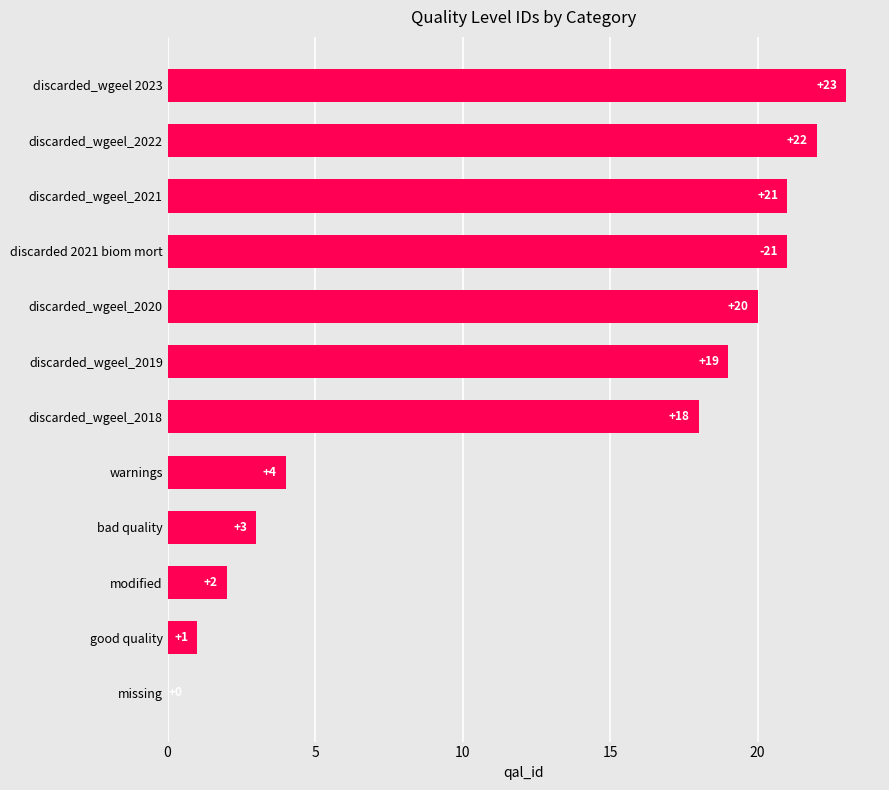

Reading bottom to top, extract all data points from this chart.

missing=0	good quality=1	modified=2	bad quality=3	warnings=4	discarded_wgeel_2018=18	discarded_wgeel_2019=19	discarded_wgeel_2020=20	discarded 2021 biom mort=21	discarded_wgeel_2021=21	discarded_wgeel_2022=22	discarded_wgeel 2023=23